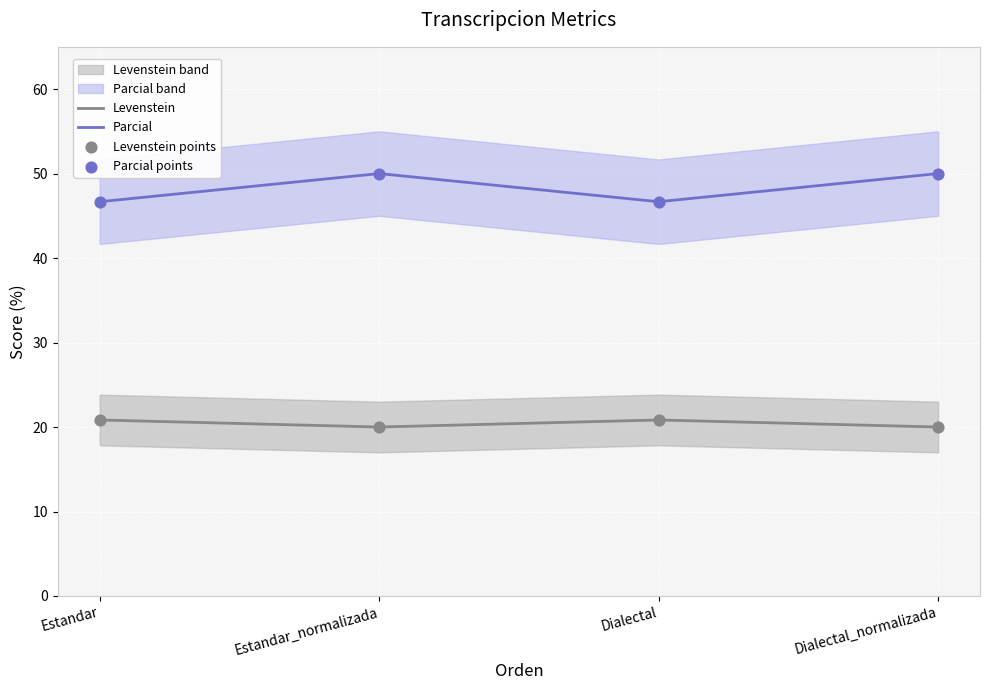

Which series has the largest total across all categories?

Parcial